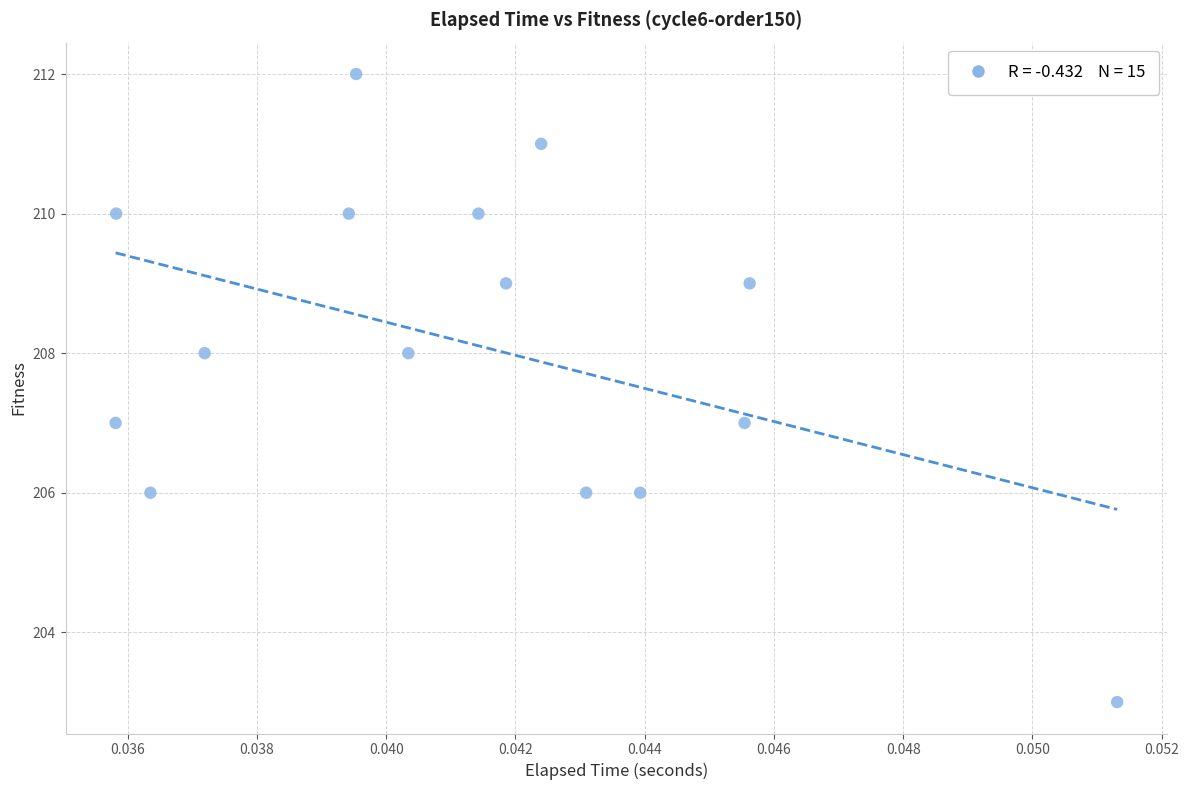

What is the range of Y values (max minus min)?

9